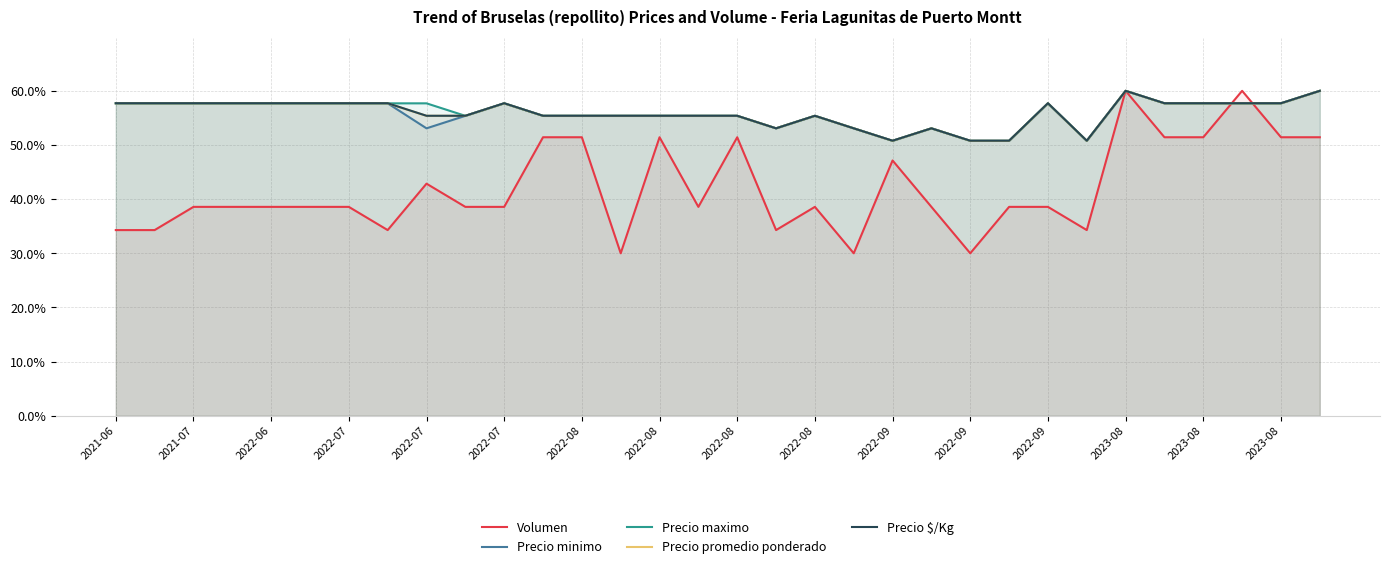

In Precio $/Kg, how many points are higher than both neighbors (excluding endpoints)?

5